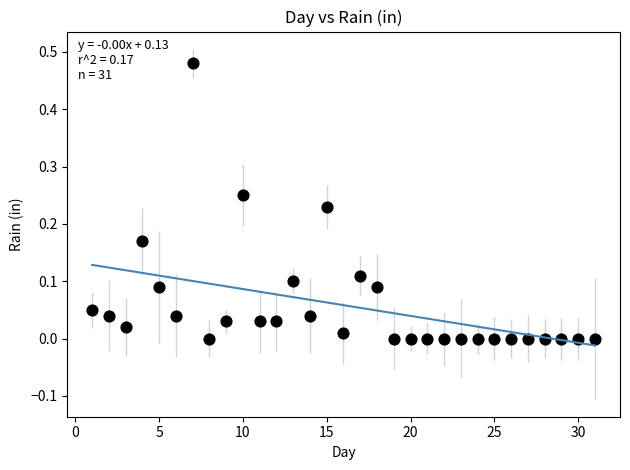

What is the range of X values (max minus min)?

30.0